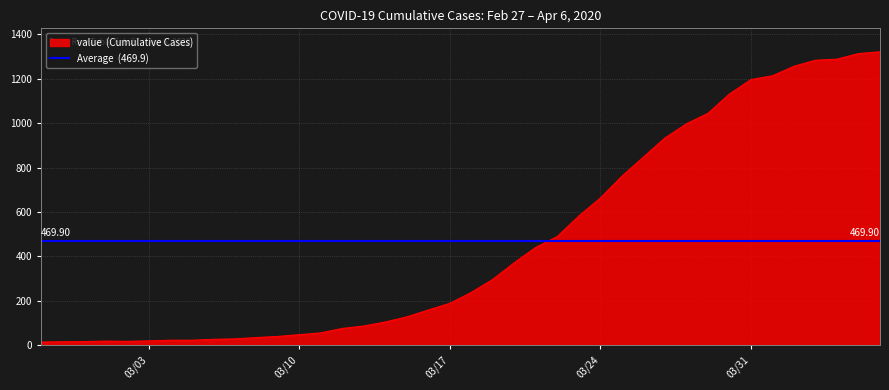

The value at 2020-02-27 is 22. True or false?

False